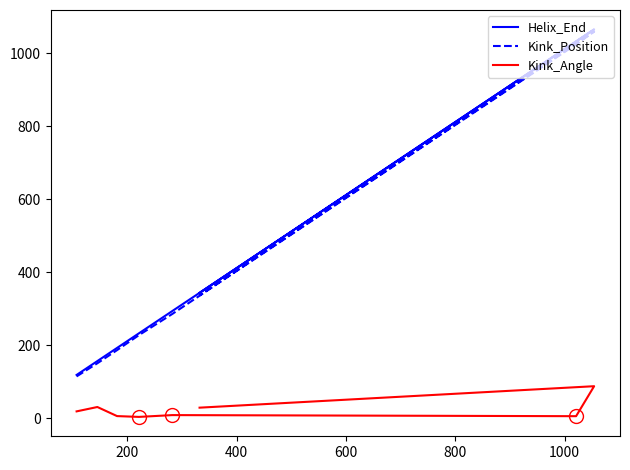

What is the highest value of the Kink_Angle series?

88.1